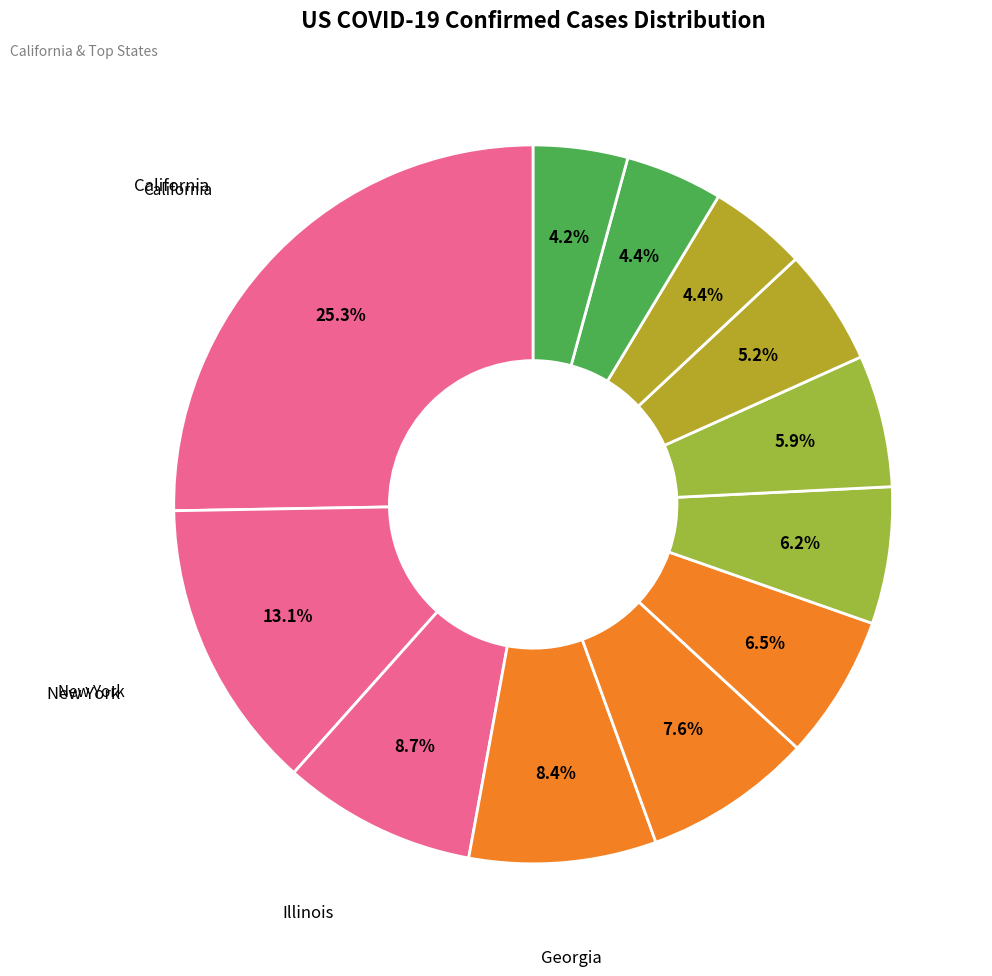

Count the number of slices in the pie.

12